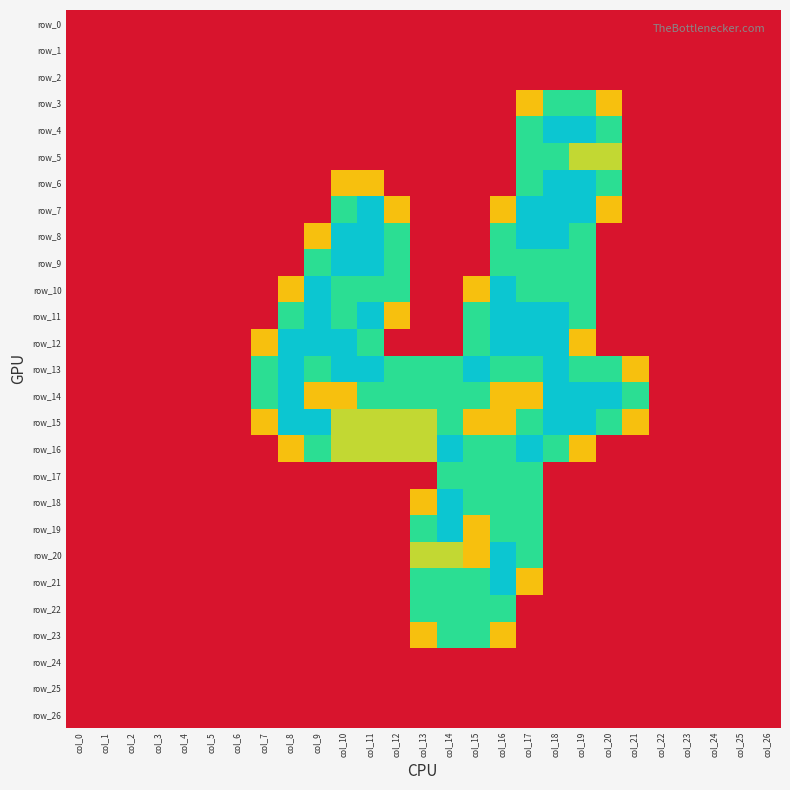

Rank the series at col_18 from lowest to highest value.

row_0, row_1, row_2, row_17, row_18, row_19, row_20, row_21, row_22, row_23, row_24, row_25, row_26, row_3, row_5, row_9, row_10, row_16, row_4, row_6, row_7, row_8, row_11, row_12, row_13, row_14, row_15